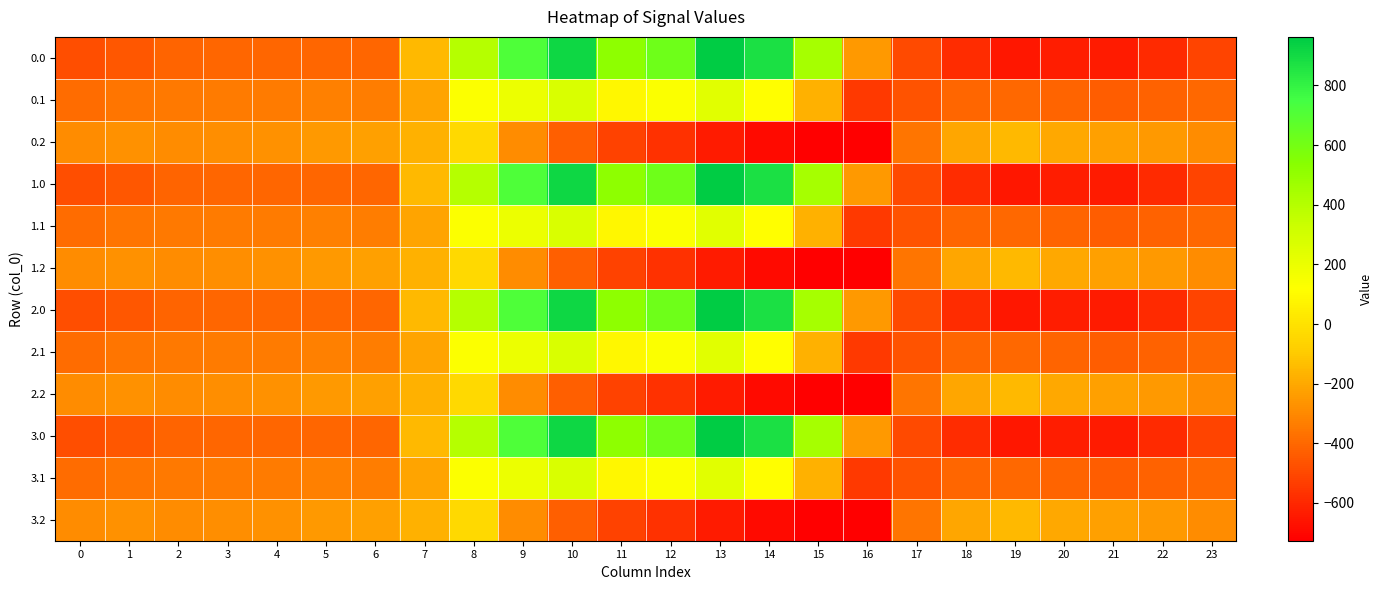

Reading left to right, transcribe all the data shown in this chart.

0.0: 0=-482.0	1=-449.5	2=-410.3	3=-404.4	4=-404.9	5=-403.8	6=-408.0	7=-150.1	8=395.3	9=716.9	10=916.2	11=516.0	12=619.4	13=962.7	14=870.3	15=443.0	16=-250.9	17=-494.8	18=-586.7	19=-649.2	20=-629.9	21=-638.4	22=-592.3	23=-511.3
0.1: 0=-384.6	1=-361.1	2=-347.9	3=-342.7	4=-339.6	5=-325.7	6=-332.2	7=-217.1	8=125.2	9=191.1	10=274.1	11=87.0	12=134.6	13=241.5	14=113.7	15=-173.1	16=-547.3	17=-466.6	18=-405.4	19=-400.2	20=-414.5	21=-432.4	22=-419.9	23=-399.4
0.2: 0=-287.1	1=-272.7	2=-285.5	3=-281.0	4=-274.4	5=-245.0	6=-228.8	7=-176.6	8=-35.3	9=-288.5	10=-423.5	11=-520.6	12=-571.2	13=-640.4	14=-687.4	15=-725.8	16=-726.6	17=-362.4	18=-210.0	19=-151.0	20=-199.2	21=-226.4	22=-247.4	23=-287.5
1.0: 0=-482.0	1=-449.5	2=-410.3	3=-404.4	4=-404.9	5=-403.8	6=-408.0	7=-150.1	8=395.3	9=716.9	10=916.2	11=516.0	12=619.4	13=962.7	14=870.3	15=443.0	16=-250.9	17=-494.8	18=-586.7	19=-649.2	20=-629.9	21=-638.4	22=-592.3	23=-511.3
1.1: 0=-384.6	1=-361.1	2=-347.9	3=-342.7	4=-339.6	5=-325.7	6=-332.2	7=-217.1	8=125.2	9=191.1	10=274.1	11=87.0	12=134.6	13=241.5	14=113.7	15=-173.1	16=-547.3	17=-466.6	18=-405.4	19=-400.2	20=-414.5	21=-432.4	22=-419.9	23=-399.4
1.2: 0=-287.1	1=-272.7	2=-285.5	3=-281.0	4=-274.4	5=-245.0	6=-228.8	7=-176.6	8=-35.3	9=-288.5	10=-423.5	11=-520.6	12=-571.2	13=-640.4	14=-687.4	15=-725.8	16=-726.6	17=-362.4	18=-210.0	19=-151.0	20=-199.2	21=-226.4	22=-247.4	23=-287.5
2.0: 0=-482.0	1=-449.5	2=-410.3	3=-404.4	4=-404.9	5=-403.8	6=-408.0	7=-150.1	8=395.3	9=716.9	10=916.2	11=516.0	12=619.4	13=962.7	14=870.3	15=443.0	16=-250.9	17=-494.8	18=-586.7	19=-649.2	20=-629.9	21=-638.4	22=-592.3	23=-511.3
2.1: 0=-384.6	1=-361.1	2=-347.9	3=-342.7	4=-339.6	5=-325.7	6=-332.2	7=-217.1	8=125.2	9=191.1	10=274.1	11=87.0	12=134.6	13=241.5	14=113.7	15=-173.1	16=-547.3	17=-466.6	18=-405.4	19=-400.2	20=-414.5	21=-432.4	22=-419.9	23=-399.4
2.2: 0=-287.1	1=-272.7	2=-285.5	3=-281.0	4=-274.4	5=-245.0	6=-228.8	7=-176.6	8=-35.3	9=-288.5	10=-423.5	11=-520.6	12=-571.2	13=-640.4	14=-687.4	15=-725.8	16=-726.6	17=-362.4	18=-210.0	19=-151.0	20=-199.2	21=-226.4	22=-247.4	23=-287.5
3.0: 0=-482.0	1=-449.5	2=-410.3	3=-404.4	4=-404.9	5=-403.8	6=-408.0	7=-150.1	8=395.3	9=716.9	10=916.2	11=516.0	12=619.4	13=962.7	14=870.3	15=443.0	16=-250.9	17=-494.8	18=-586.7	19=-649.2	20=-629.9	21=-638.4	22=-592.3	23=-511.3
3.1: 0=-384.6	1=-361.1	2=-347.9	3=-342.7	4=-339.6	5=-325.7	6=-332.2	7=-217.1	8=125.2	9=191.1	10=274.1	11=87.0	12=134.6	13=241.5	14=113.7	15=-173.1	16=-547.3	17=-466.6	18=-405.4	19=-400.2	20=-414.5	21=-432.4	22=-419.9	23=-399.4
3.2: 0=-287.1	1=-272.7	2=-285.5	3=-281.0	4=-274.4	5=-245.0	6=-228.8	7=-176.6	8=-35.3	9=-288.5	10=-423.5	11=-520.6	12=-571.2	13=-640.4	14=-687.4	15=-725.8	16=-726.6	17=-362.4	18=-210.0	19=-151.0	20=-199.2	21=-226.4	22=-247.4	23=-287.5